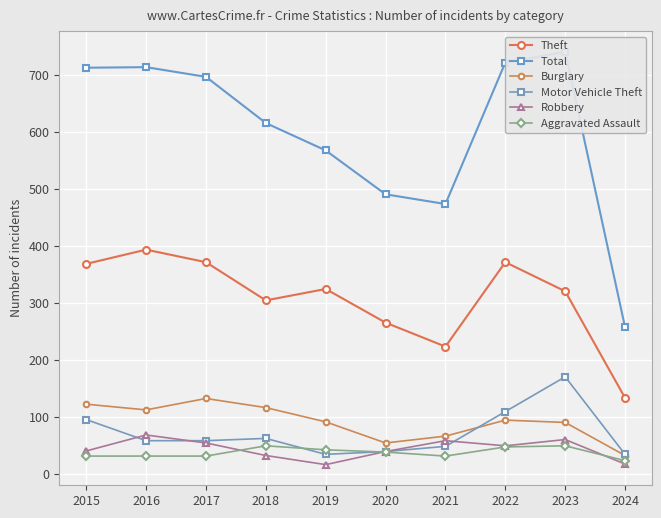

How many lines are shown in the chart?

6